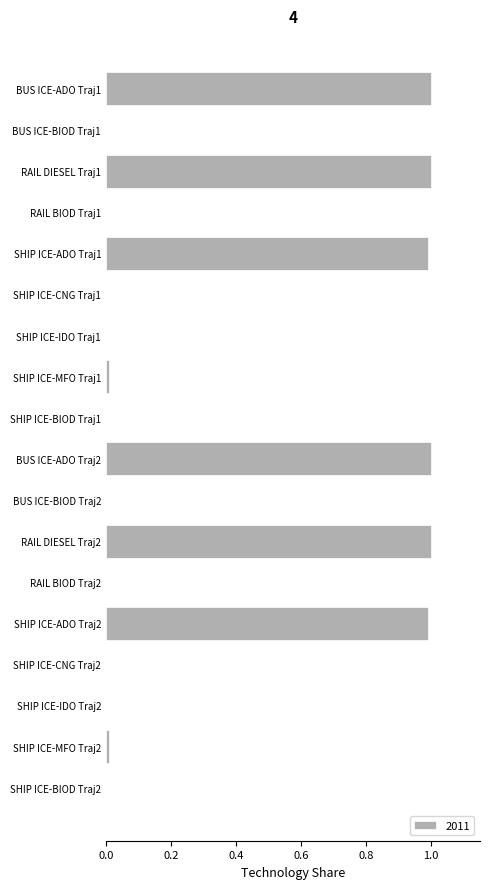

What is the maximum value shown in the chart?

1.0